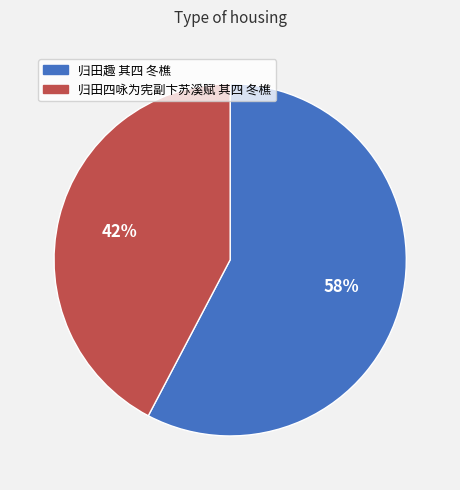

Count the number of slices in the pie.

2